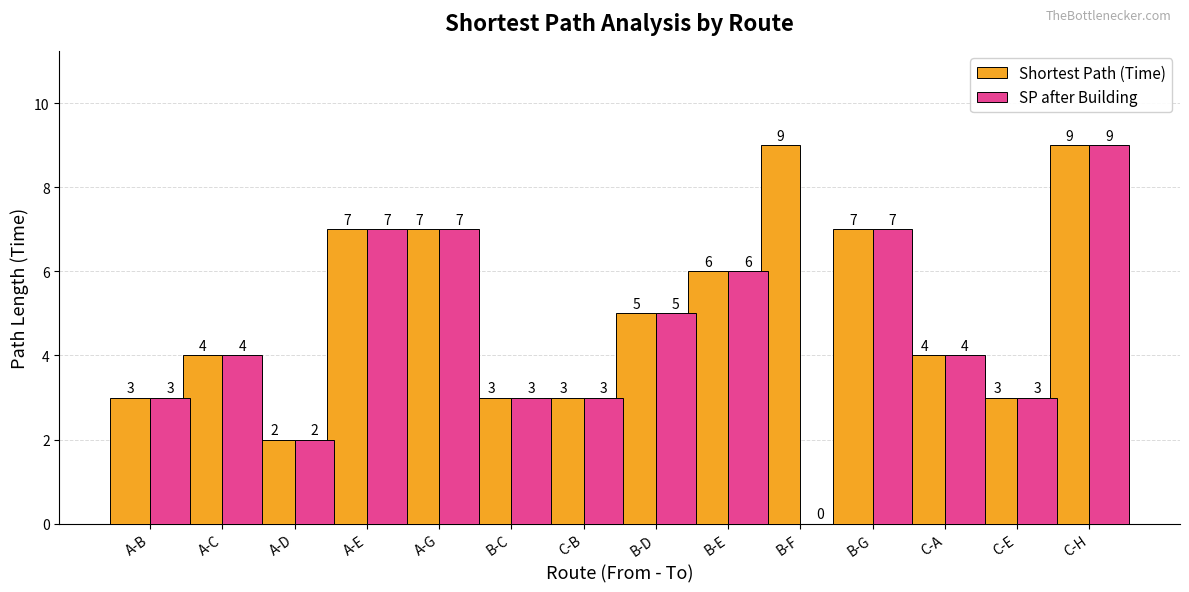

What is the sum of all SP after Building values?

63